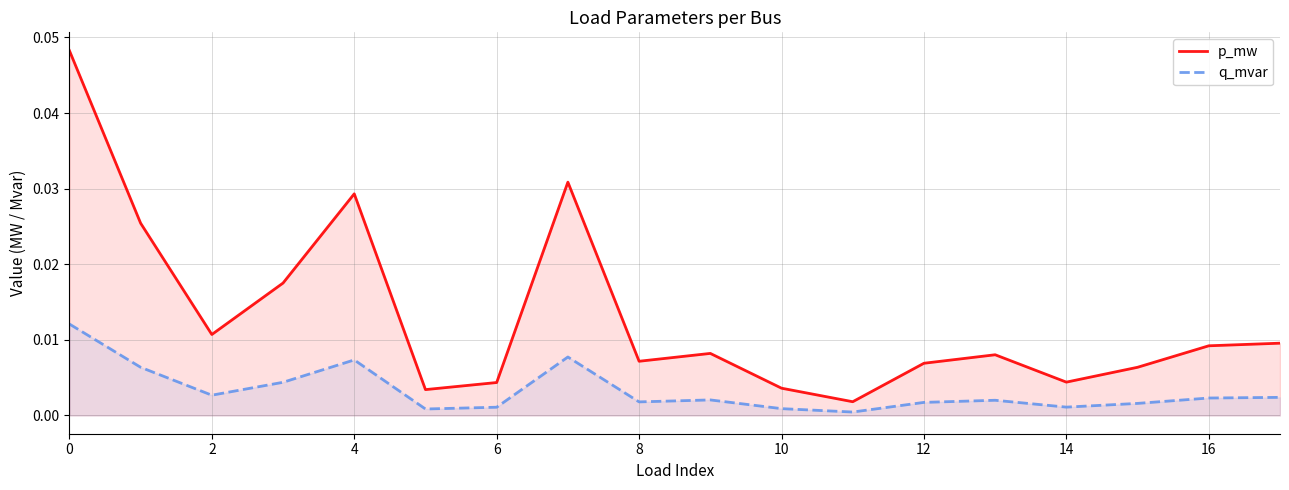

Which series has the largest total across all categories?

p_mw